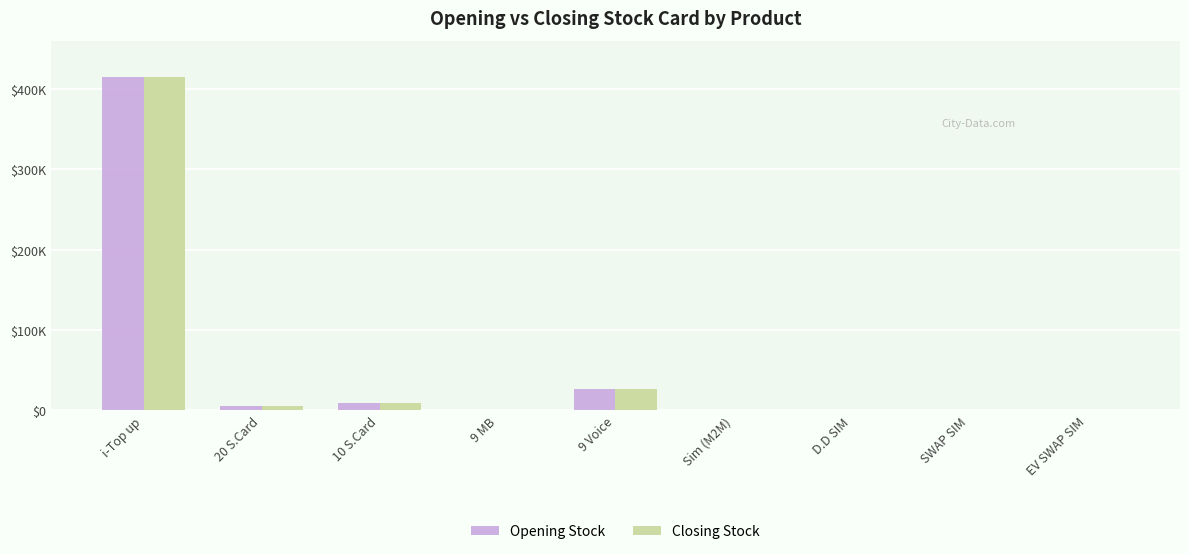

Does the chart contain stacked bars?

No